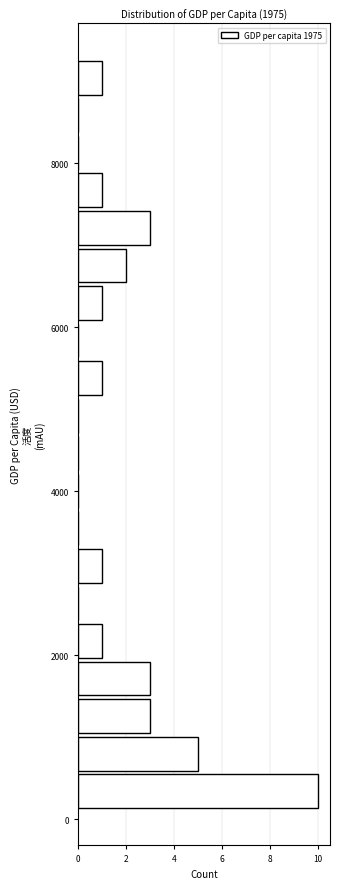

Read against the y-axis, roughly where is the centre of the longest bar?

400